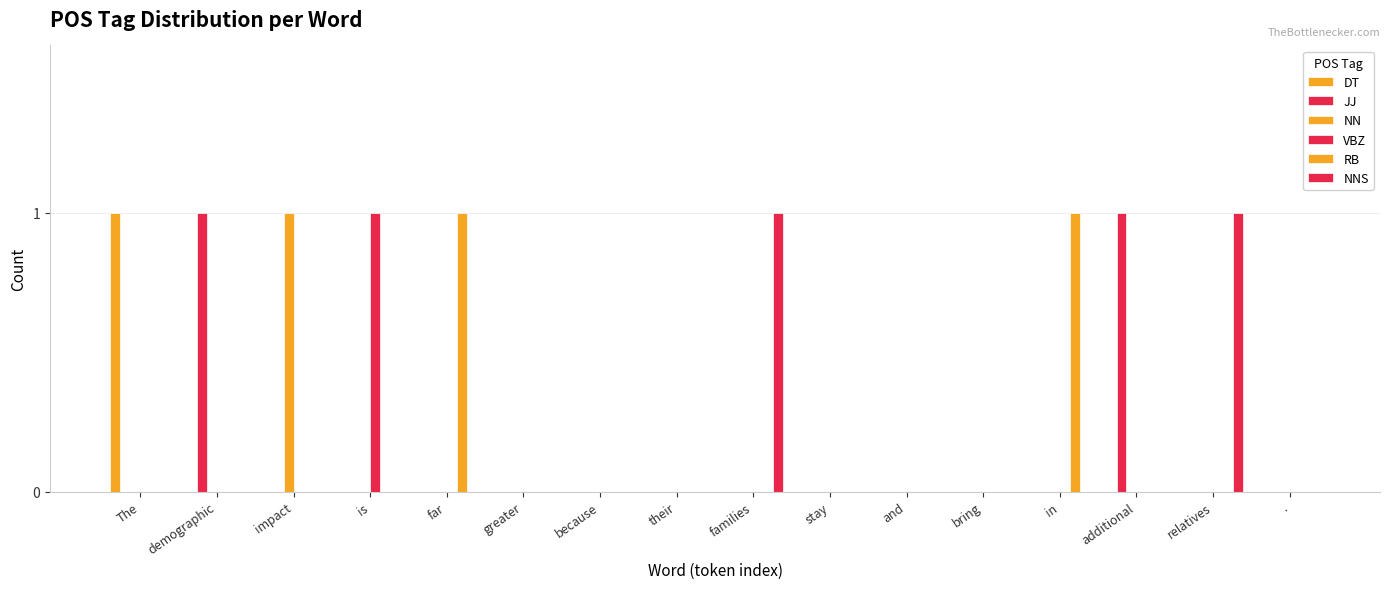

Are the bars grouped side by side (vs. stacked)?

Yes